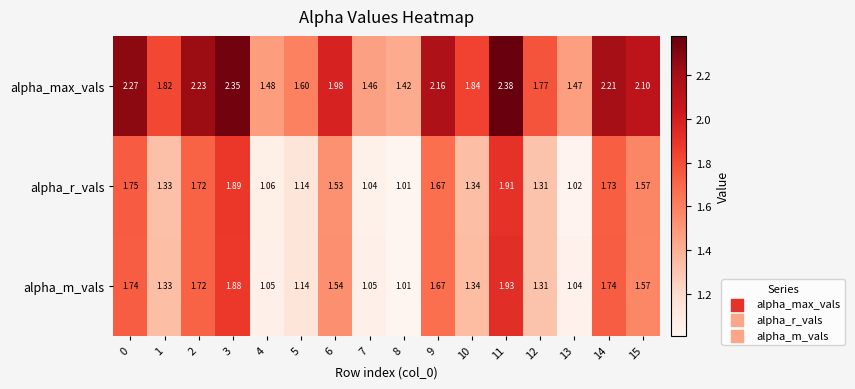

Between 0 and 13, which series saw the biggest shift?

alpha_max_vals